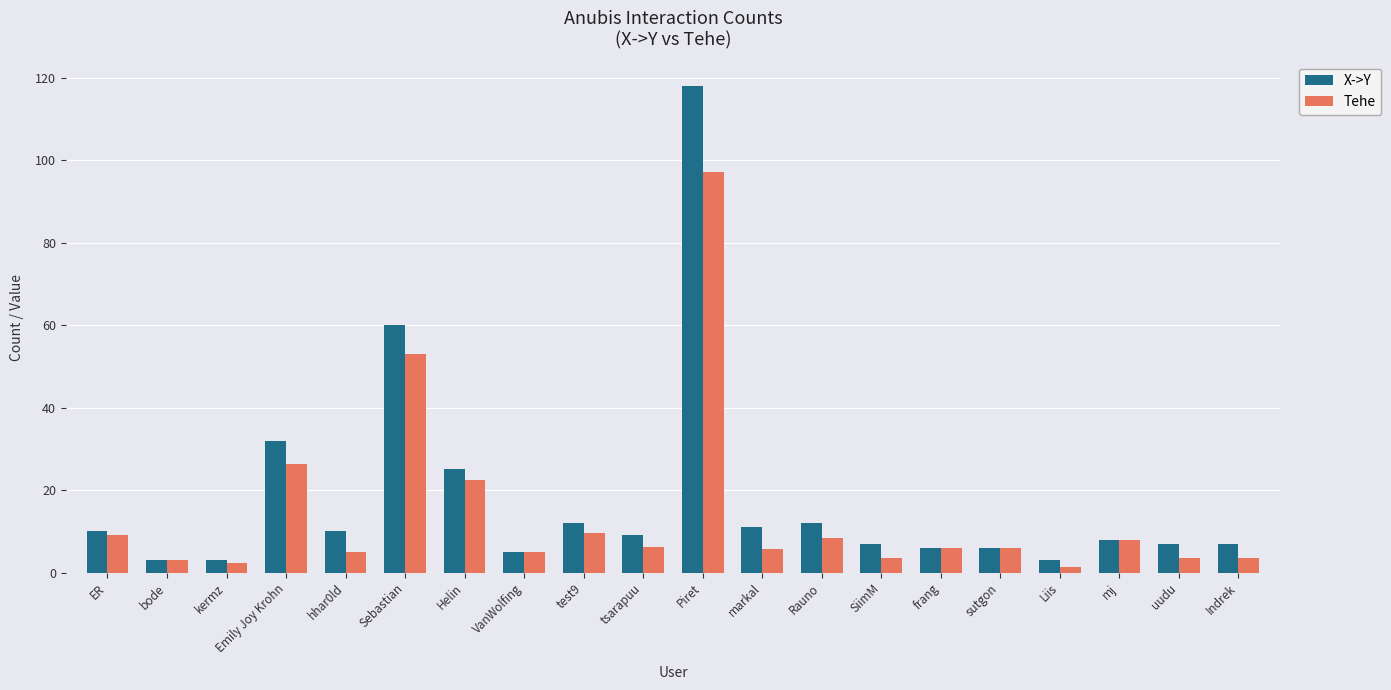

Count the number of categories in the chart.

20